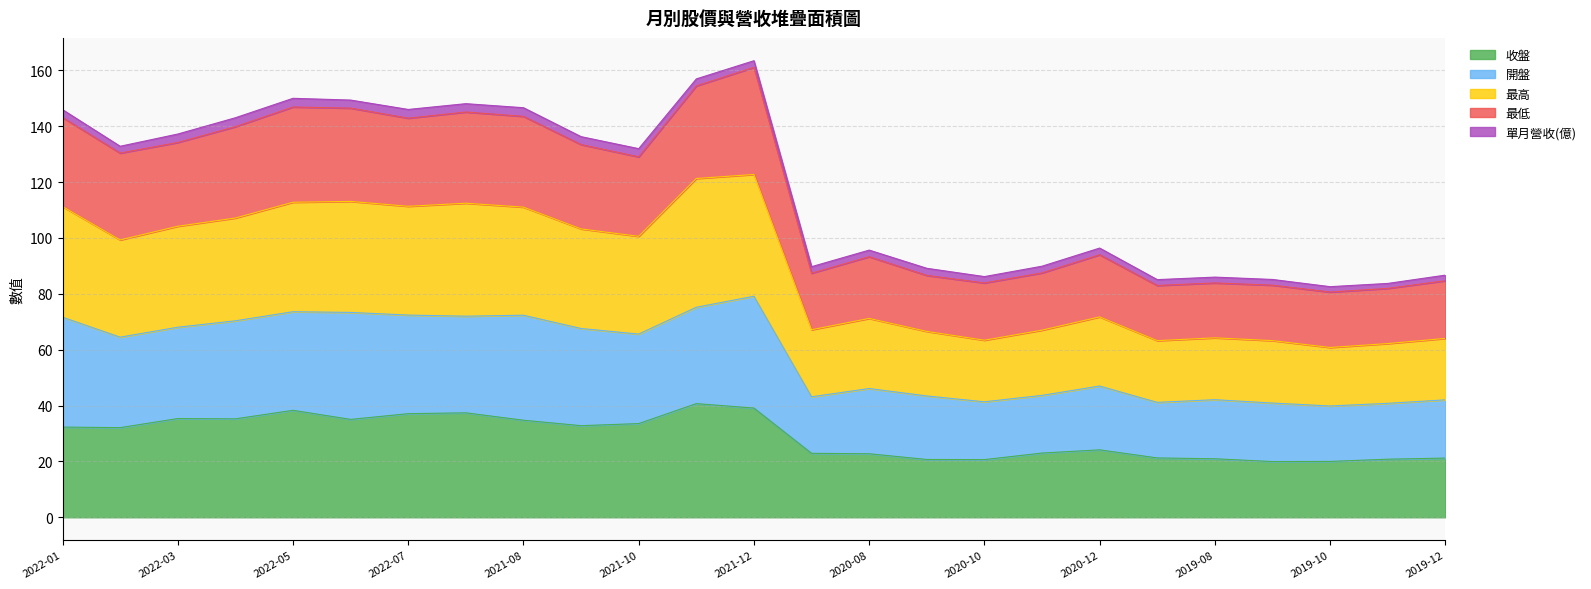

What is the highest value of the 收盤 series?

40.7